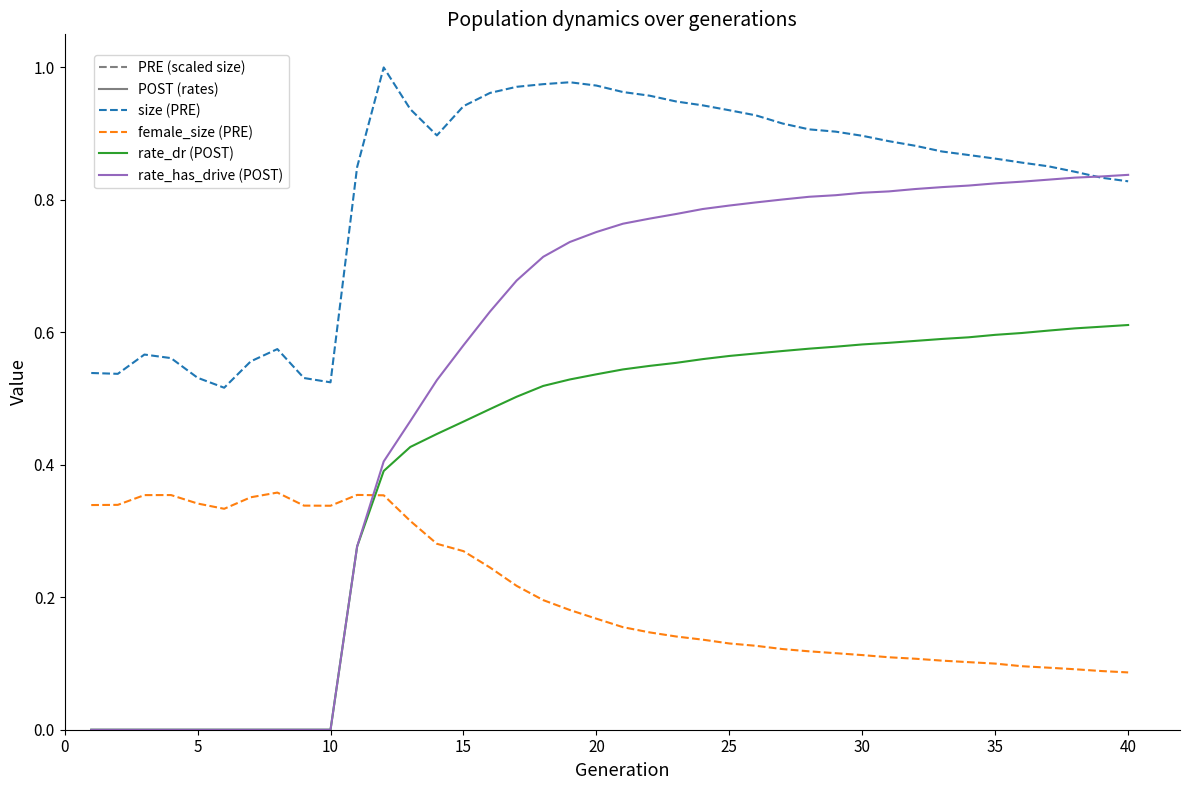

How many categories are shown in the chart?

40